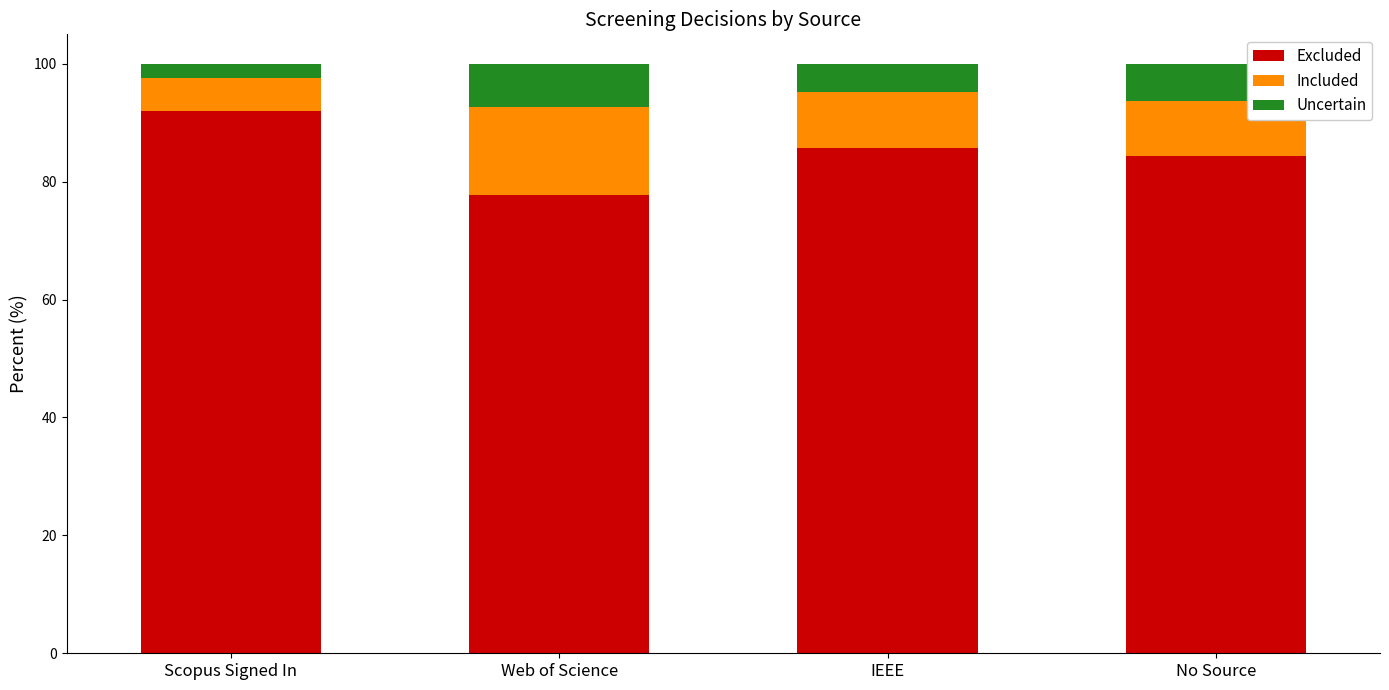

What is the minimum value for Excluded?

77.8